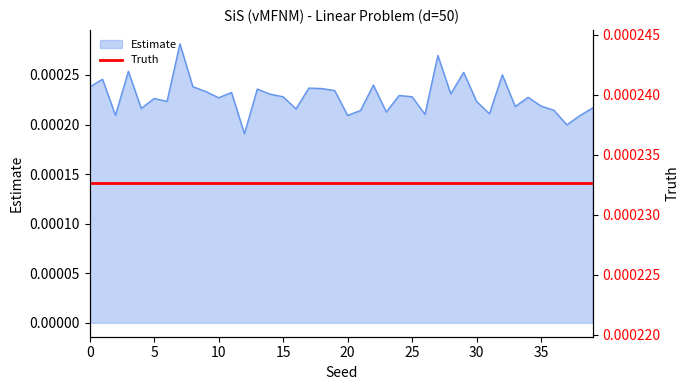

The value at 0 is 0.0. True or false?

False